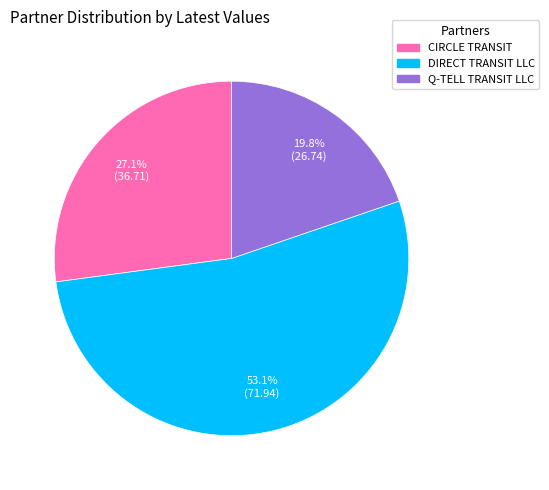

Approximately how many times larger is the value at Q-TELL TRANSIT LLC compared to CIRCLE TRANSIT?

0.7